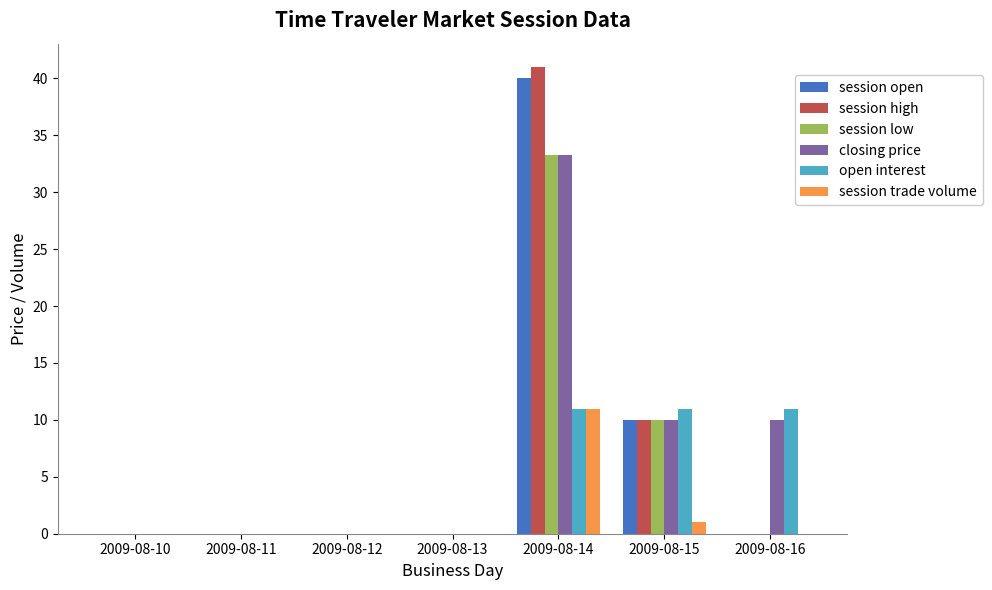

Which series changed the most between 2009-08-13 and 2009-08-15?

open interest